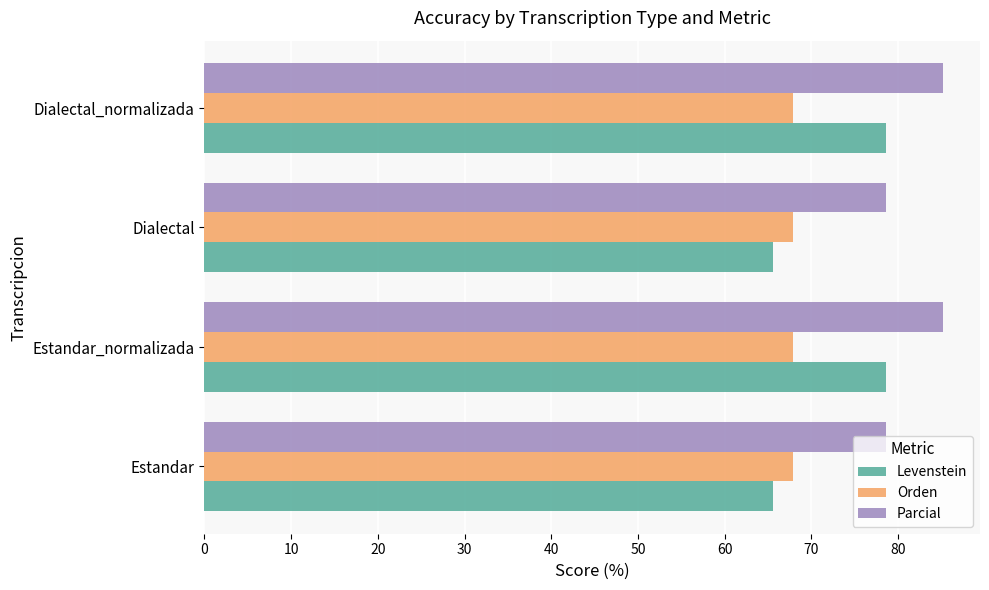

Is the value of Orden at Estandar_normalizada greater than the value of Parcial at Dialectal?

No